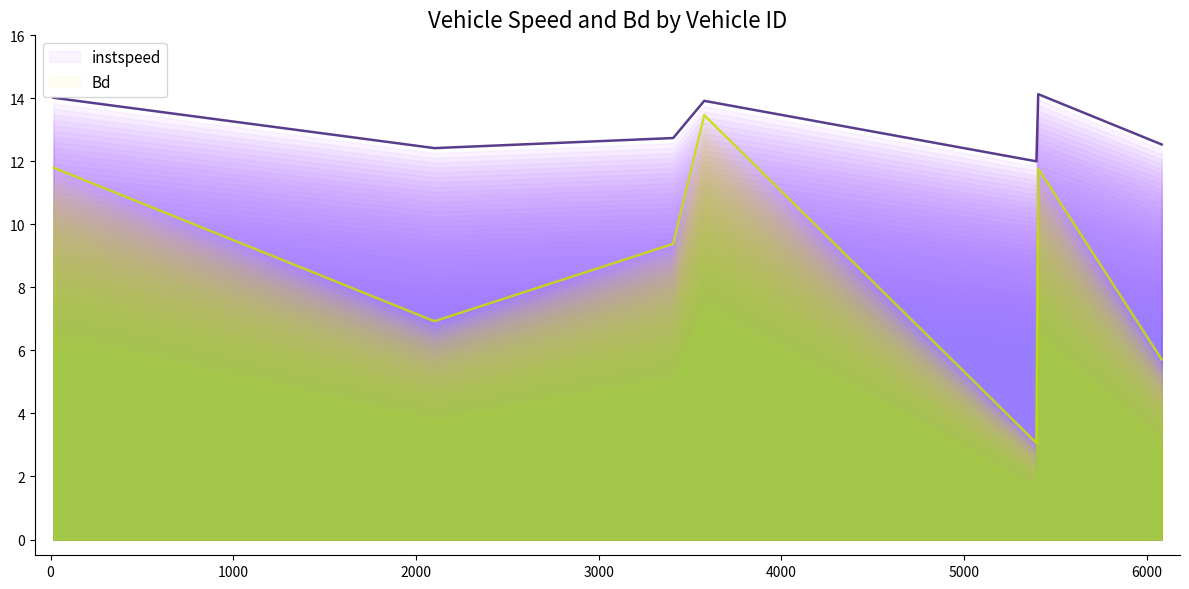

Is it true that Bd equals 2.6 at 16.0?

False